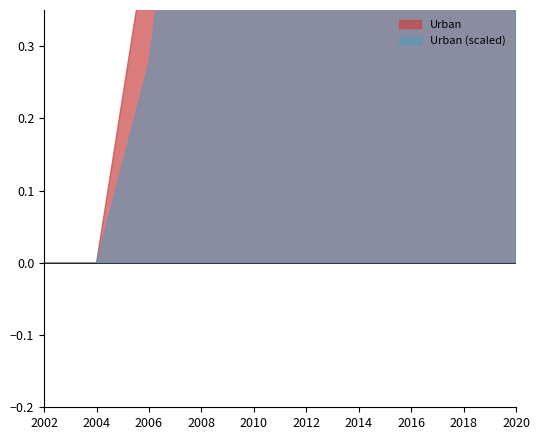

Reading left to right, extract all data points from this chart.

71.9	71.9	72.4	73.3	74.2	75.1	76.1	77.0	77.9	78.4